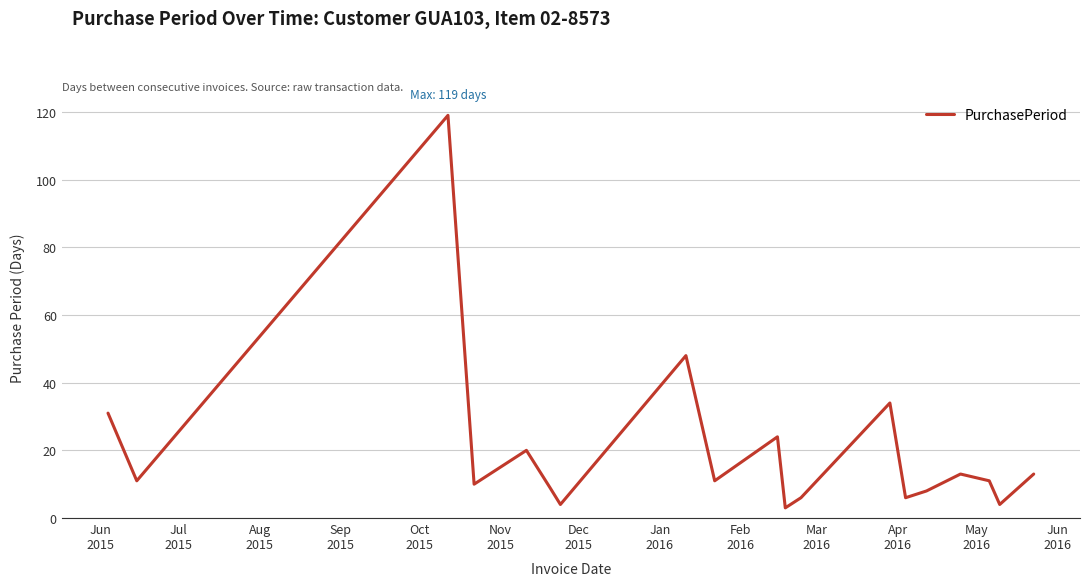

What is the greatest value displayed?

119